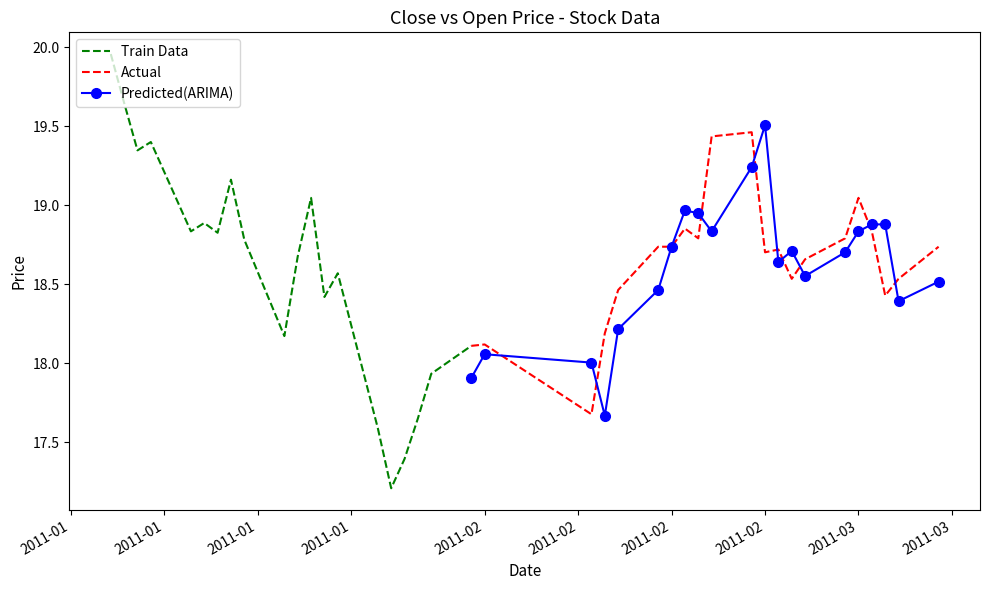

True or false: close has more than 2 interior local peaks.

True